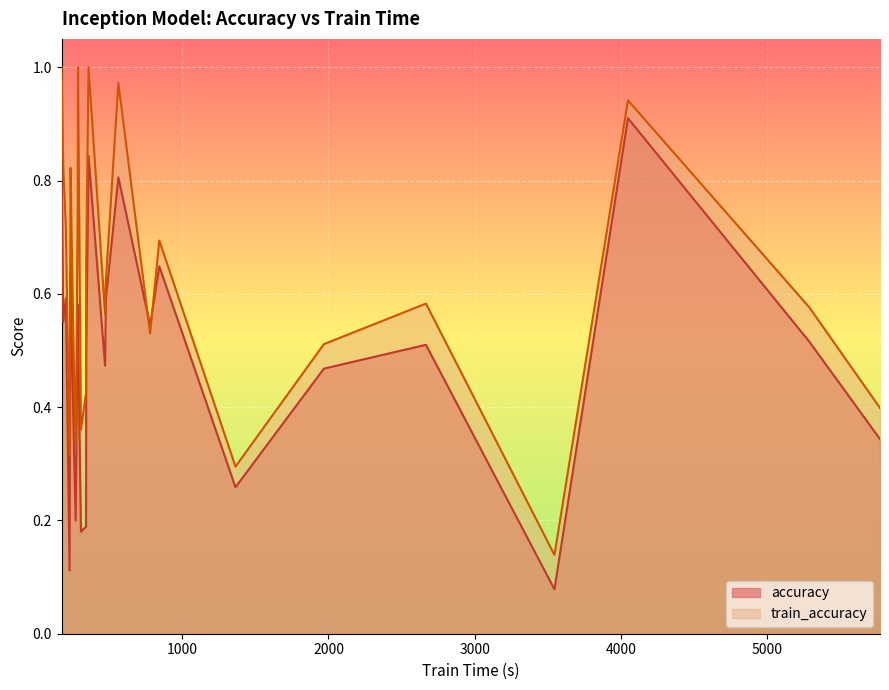

Which series has the largest total across all categories?

train_accuracy